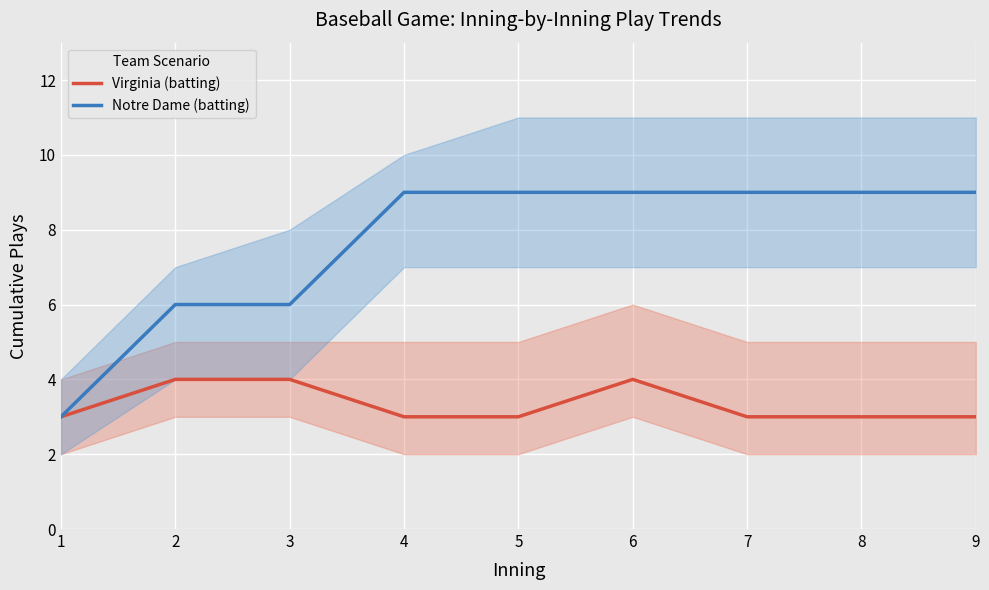

Is it true that Virginia (batting) equals 3 at 8?

True